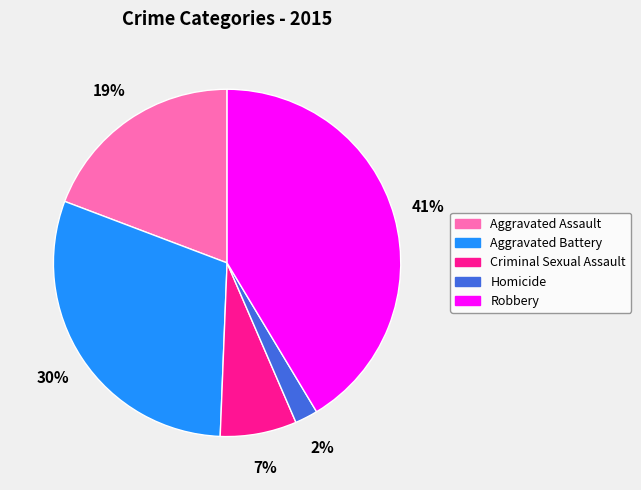

Is the sum of Criminal Sexual Assault and Aggravated Assault greater than half?

No